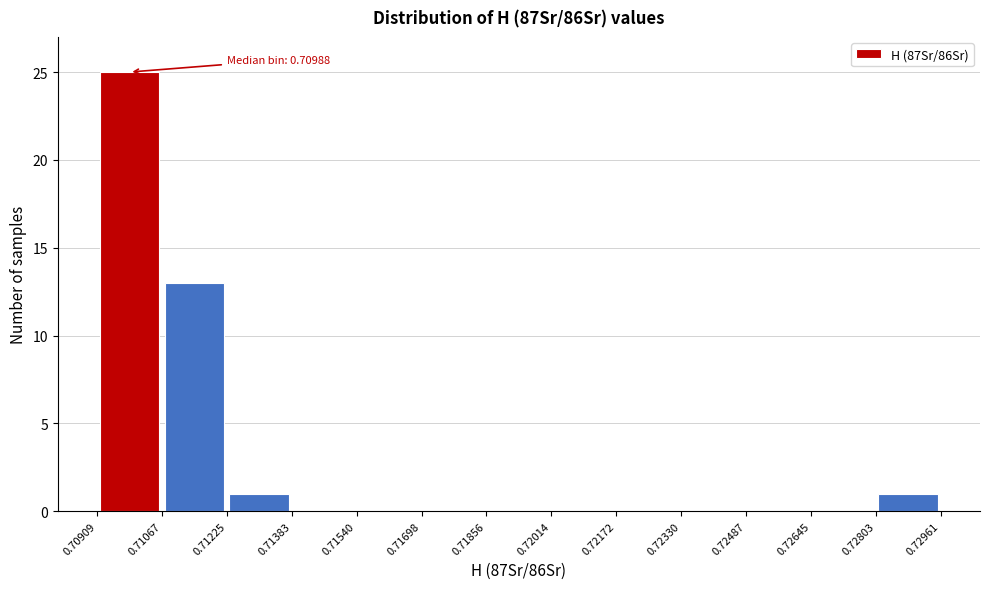

Which range on the x-axis has the tallest bar?

0.70909 to 0.71067